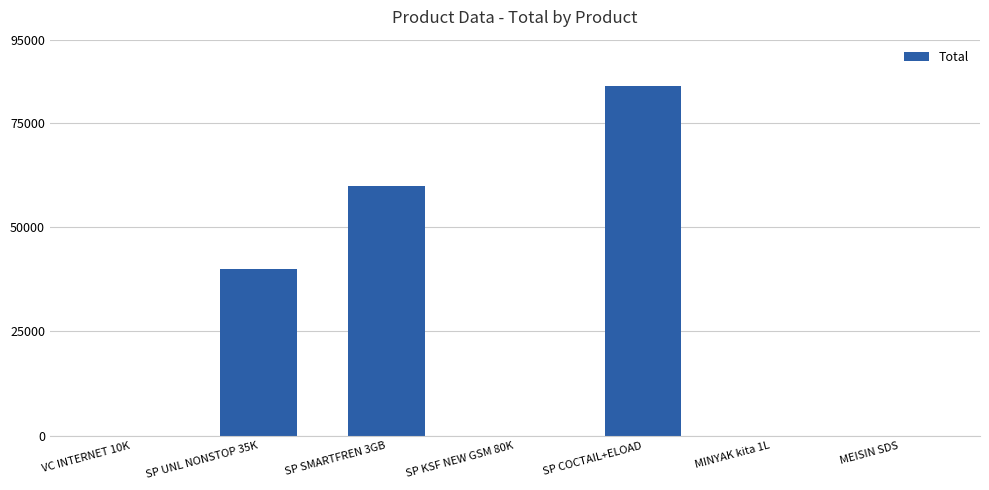

Does the chart contain stacked bars?

No